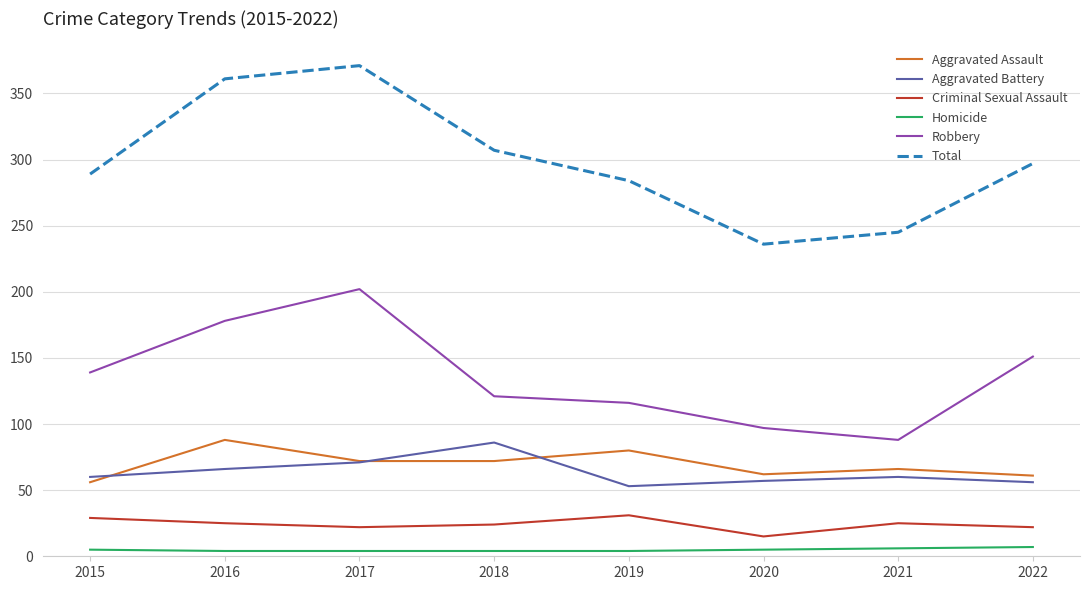

True or false: Criminal Sexual Assault and Homicide cross at least once.

False